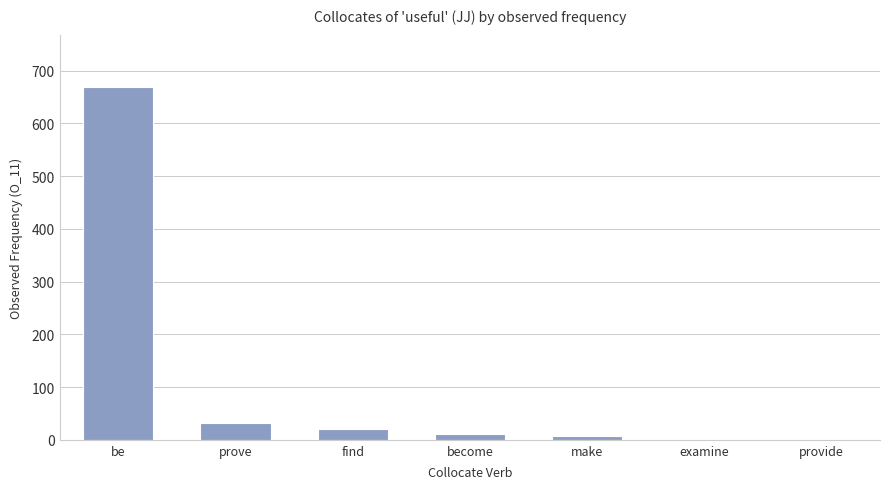

Where does the data first go above 11?

be